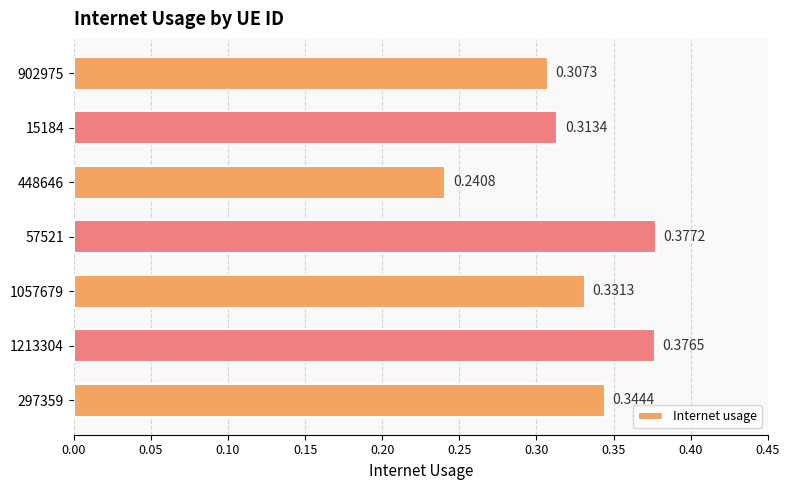

Which has a higher value, 297359 or 448646?

297359